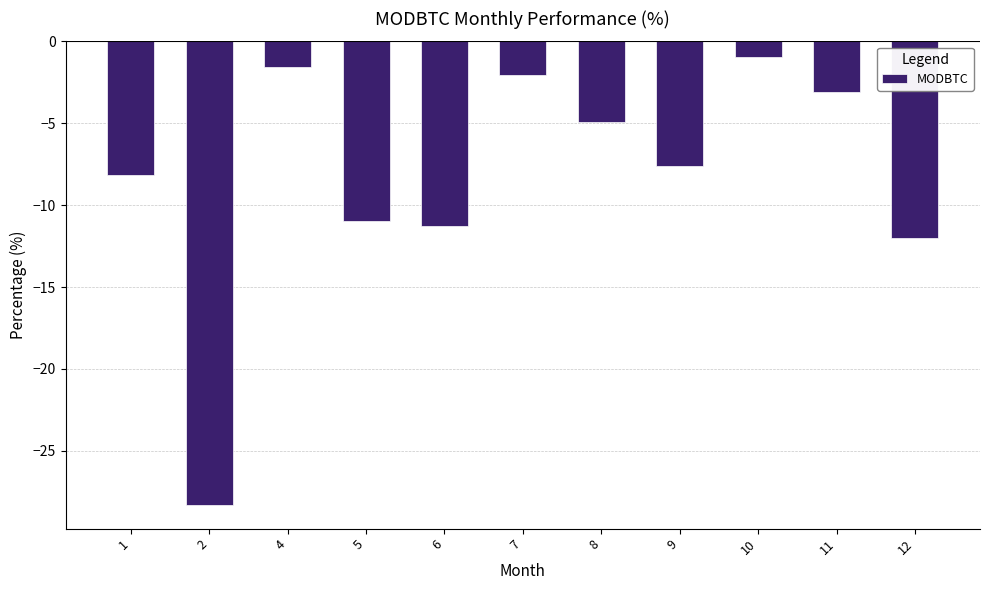

What is the difference between the maximum and second lowest values?

11.0